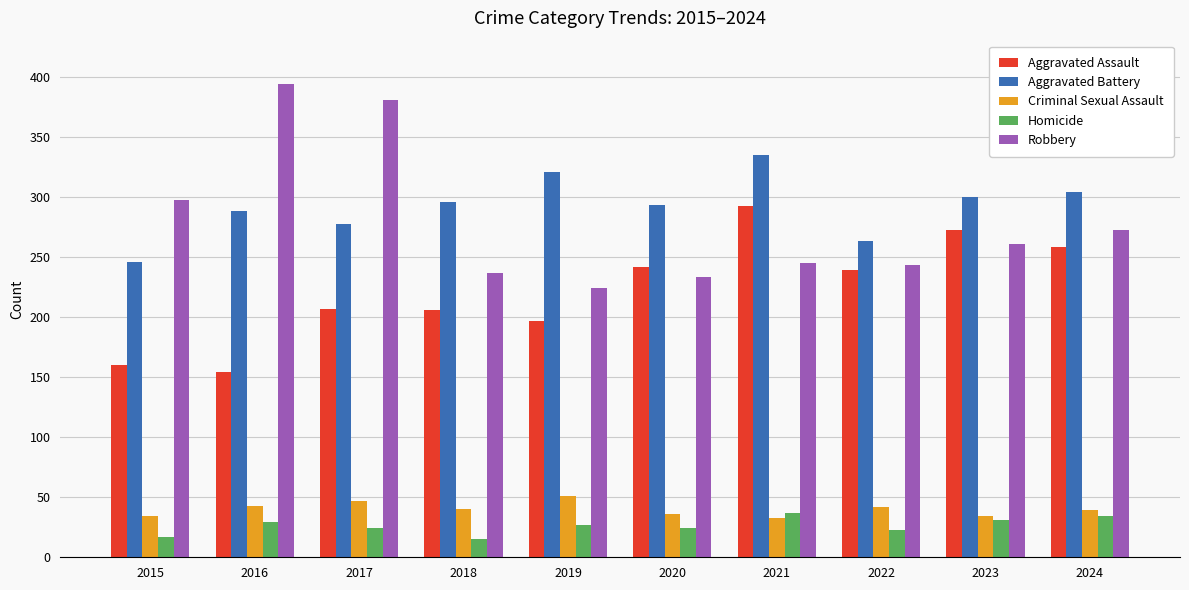

What is the greatest value displayed?

394